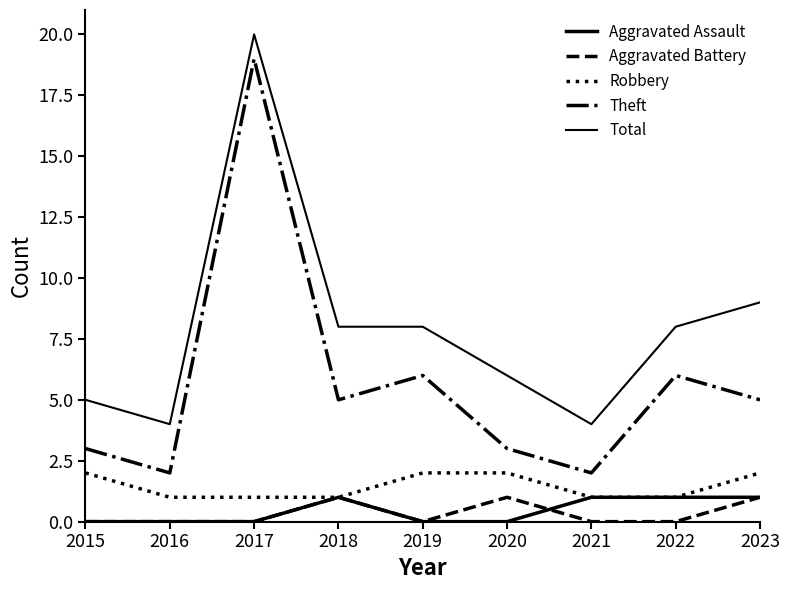

What is the total value across all series at 2020?

12